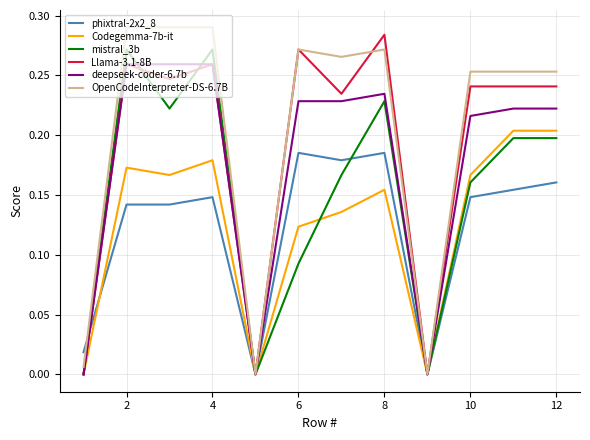

Does the chart display data point markers on the line(s)?

No